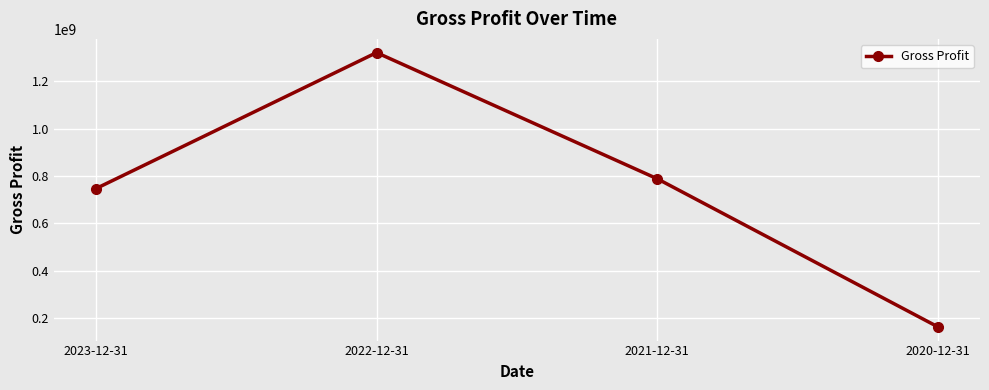

Reading left to right, transcribe all the data shown in this chart.

2023-12-31=746698000	2022-12-31=1319828000	2021-12-31=788296000	2020-12-31=164253000